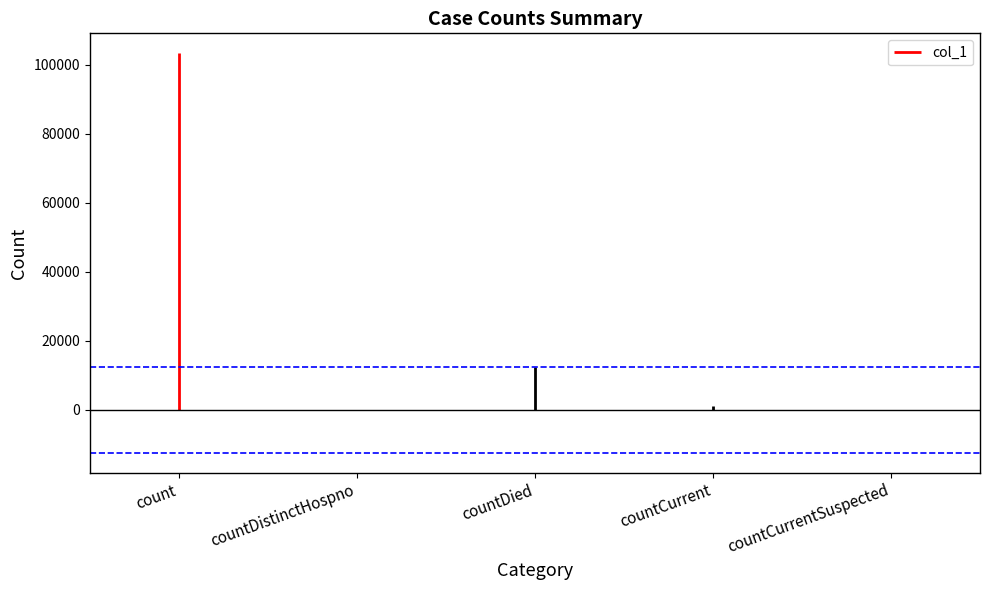

What is the difference between the maximum and minimum values?

103340